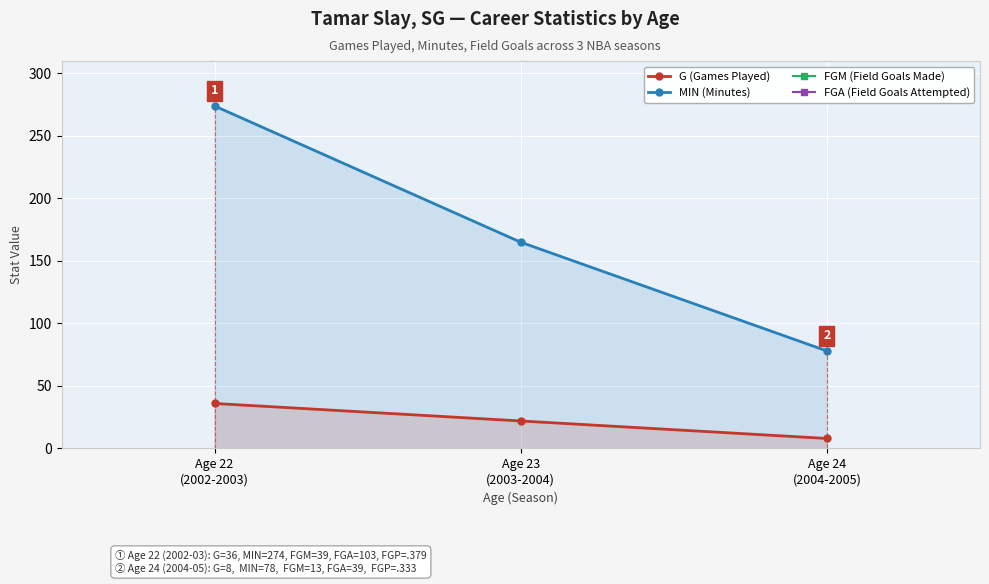

What is the label of the 3rd point from the left?

Age 24
(2004-2005)